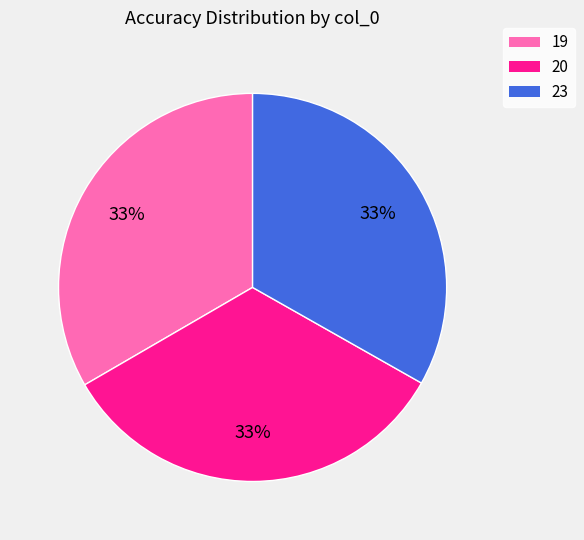

To the nearest percent, what percentage of the pie is 20?

33%